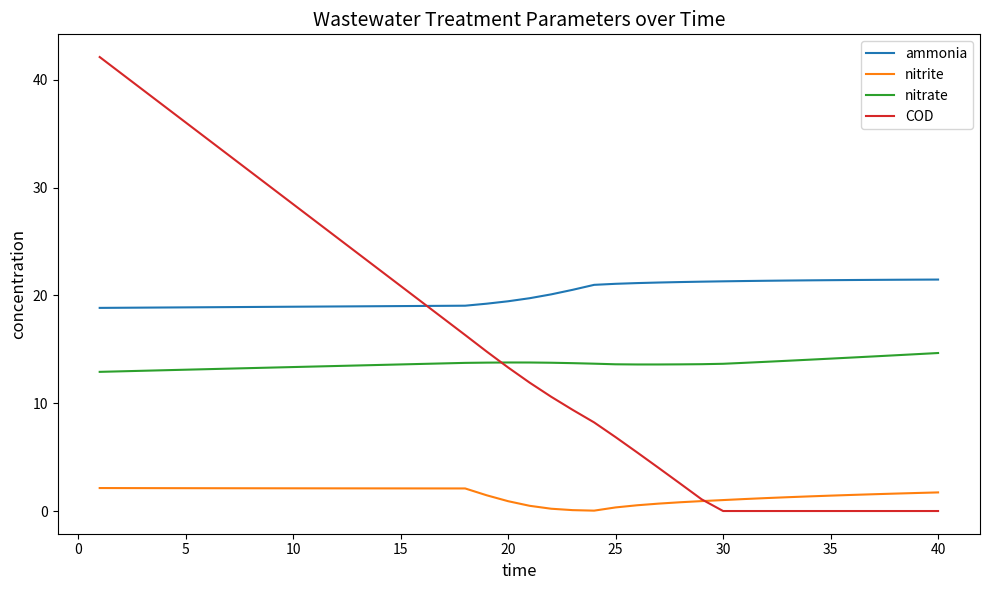

True or false: nitrate and ammonia cross at least once.

False